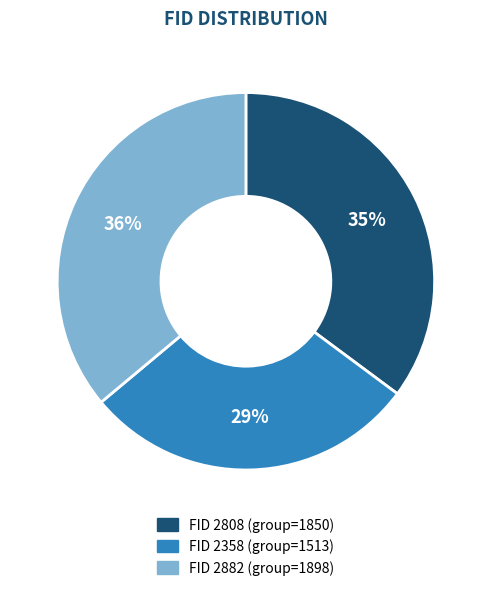

Count the number of slices in the pie.

3